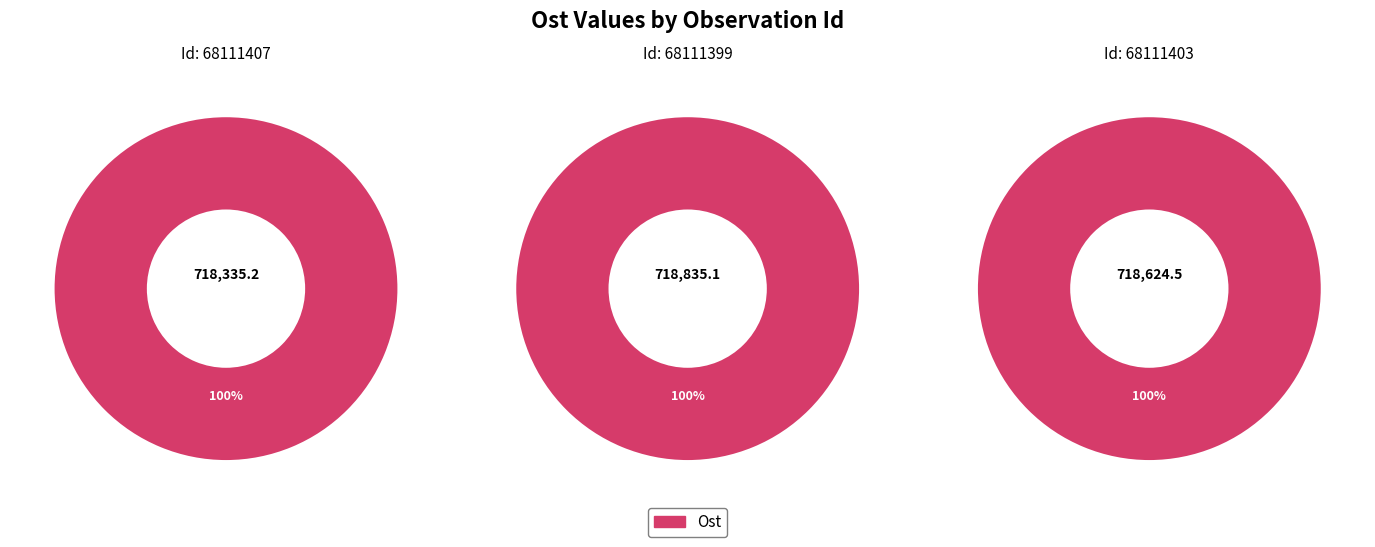

Do 68111399 and 68111407 together represent more than half of the pie?

Yes